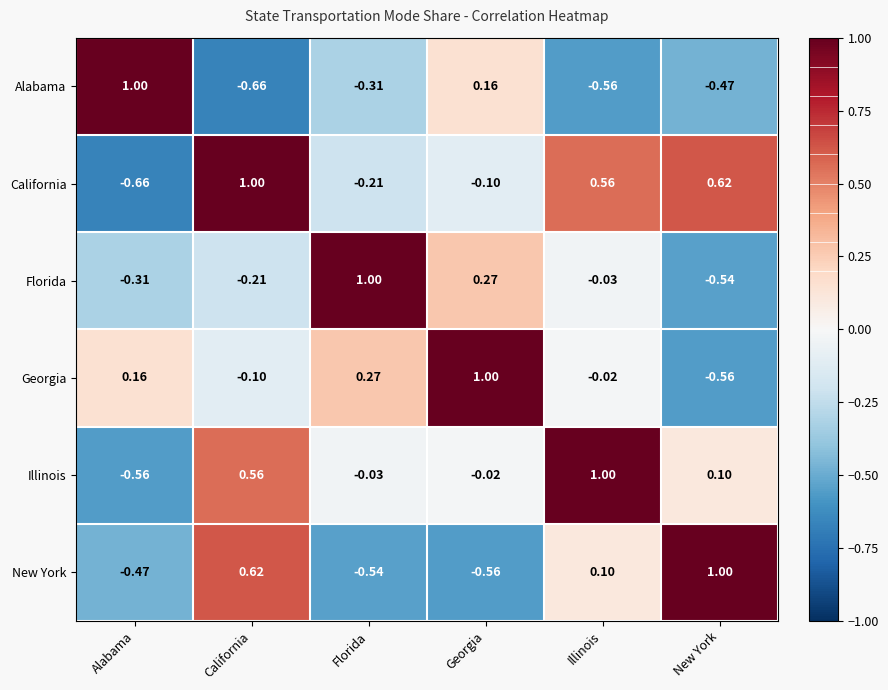

At Alabama, list the series in order from smallest to largest.

California, Illinois, New York, Florida, Georgia, Alabama